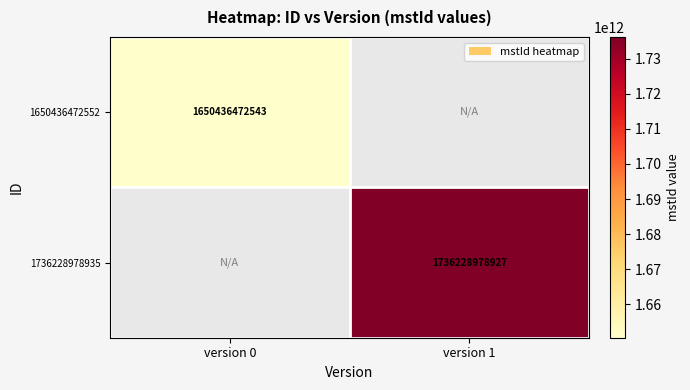

Which category has the highest value across all series?

version 1